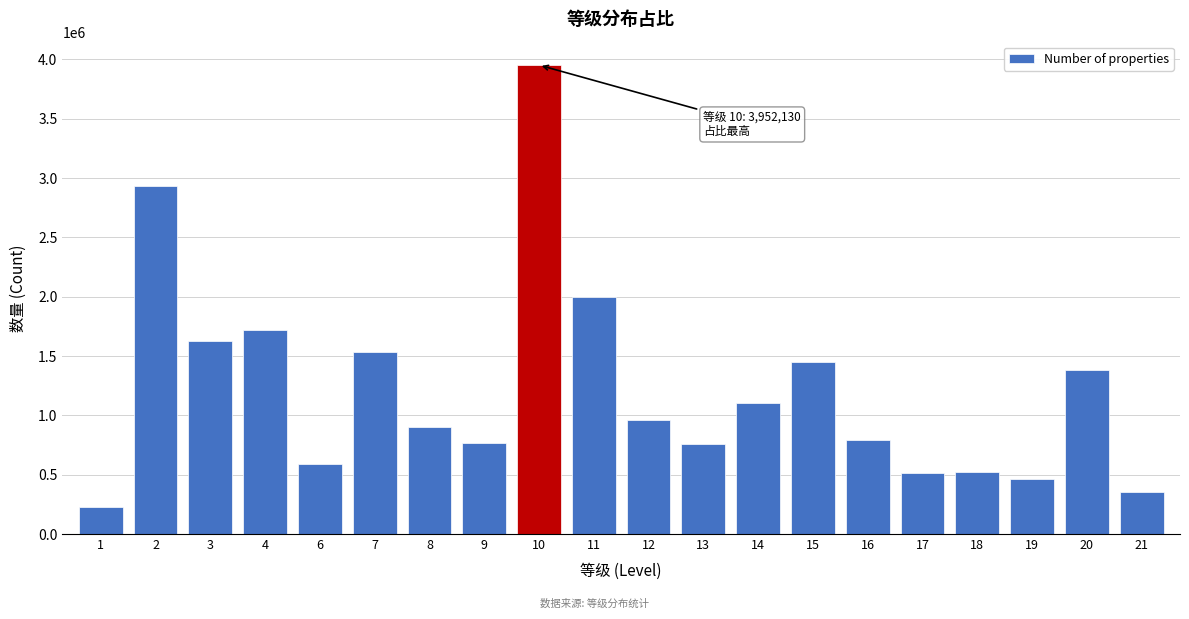

What is the value of the 8th bar from the left?

765830